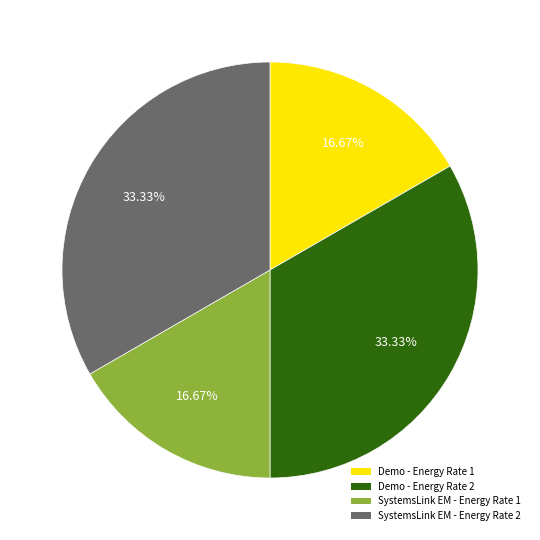

What portion of the pie excludes SystemsLink EM - Energy Rate 2?

66.7%